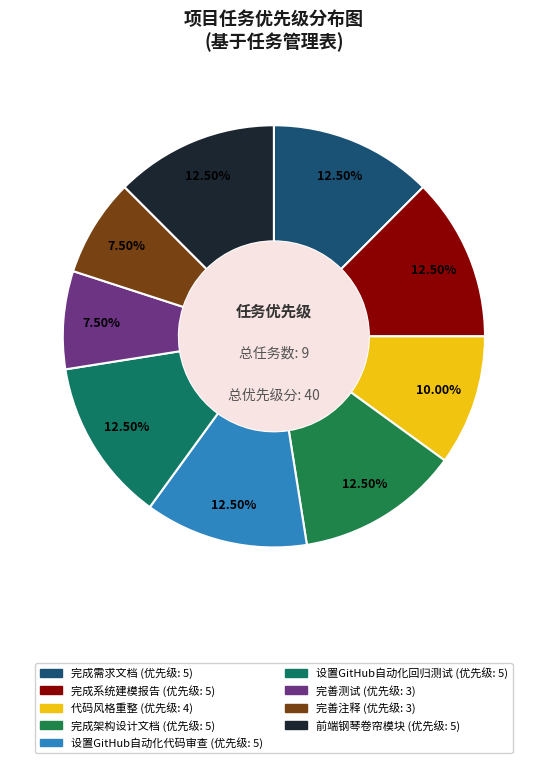

To the nearest percent, what is the difference between the largest and smallest slice percentages?

5%